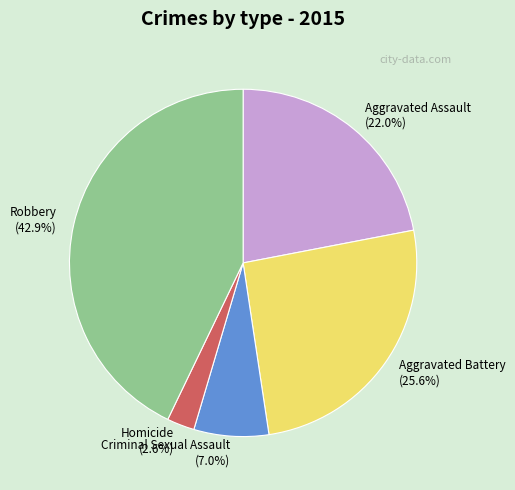

How many segments does this pie chart have?

5